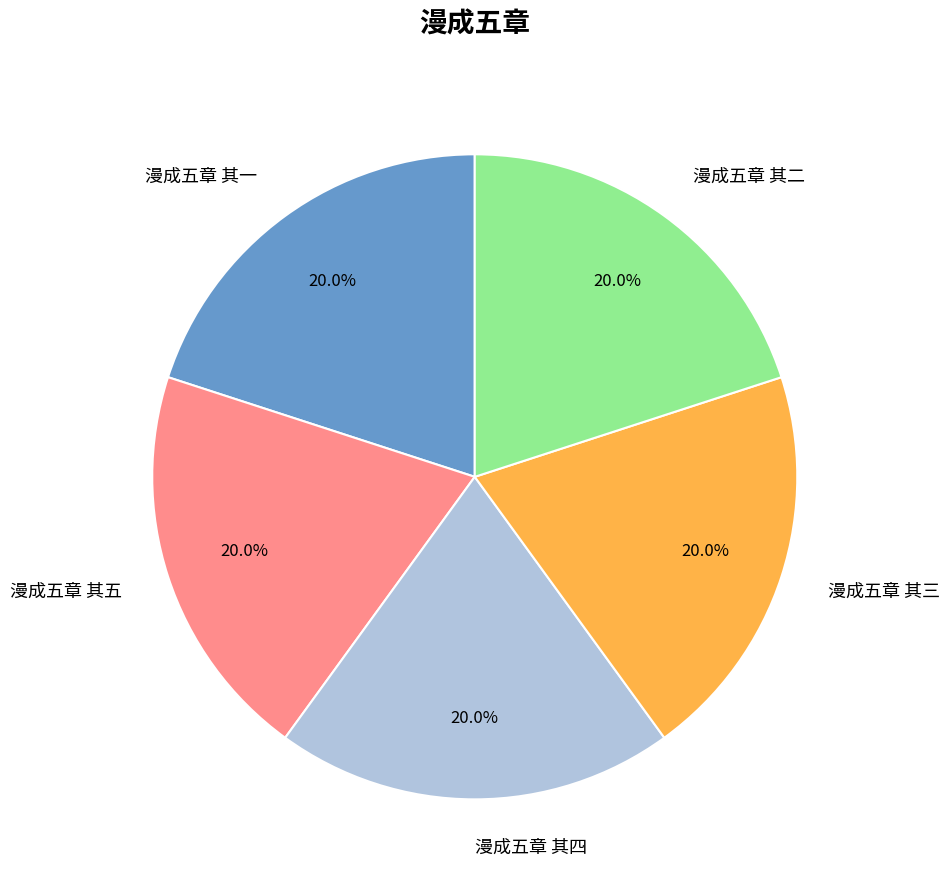

True or false: 漫成五章 其一 accounts for 10% of the total.

False